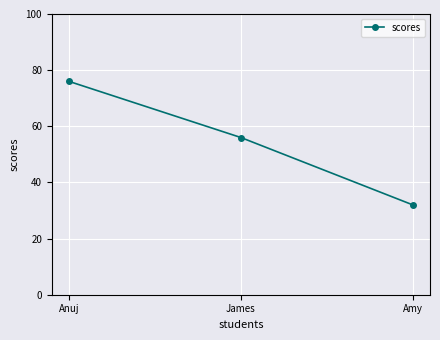

Reading right to left, list all the values displayed in this chart.

Amy=32	James=56	Anuj=76